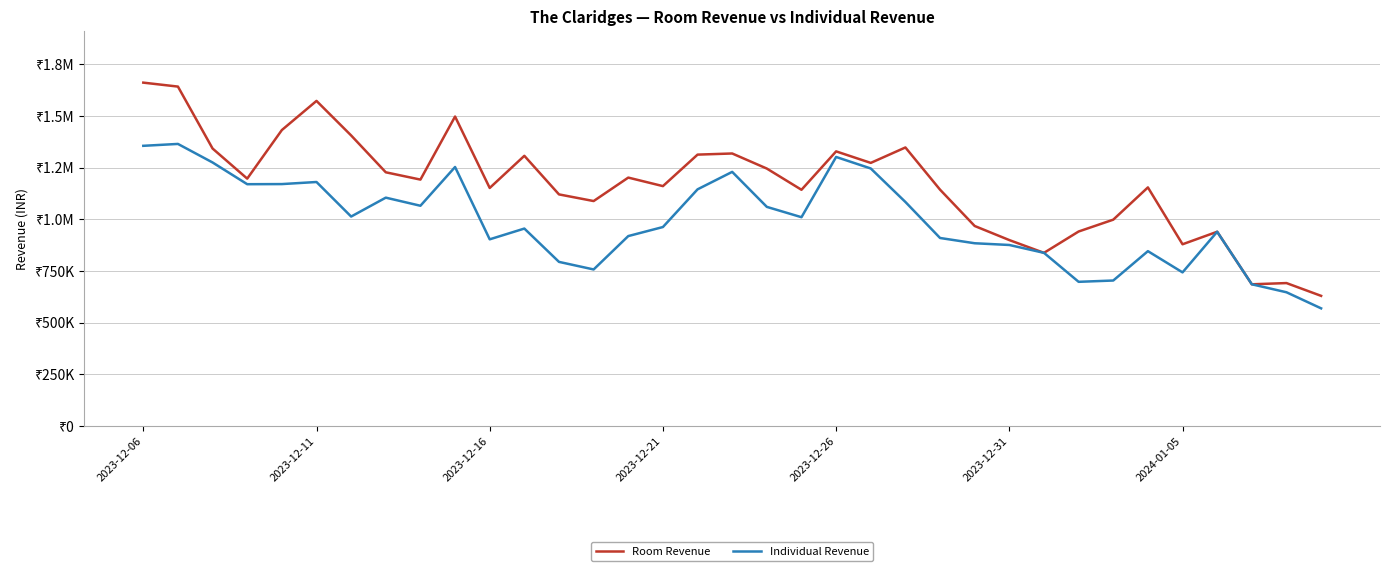

What is the difference between the maximum and minimum values in the Room Revenue series?

1031795.0